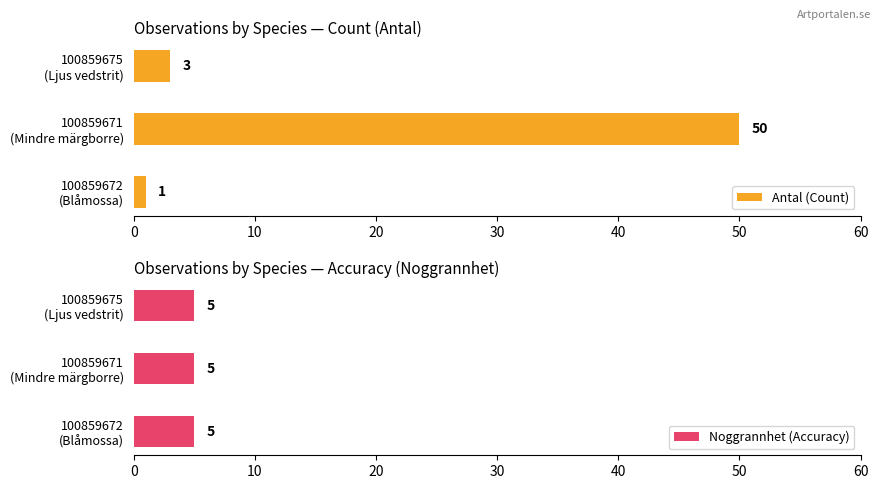

What is the average value of the Antal (Count) series?

18